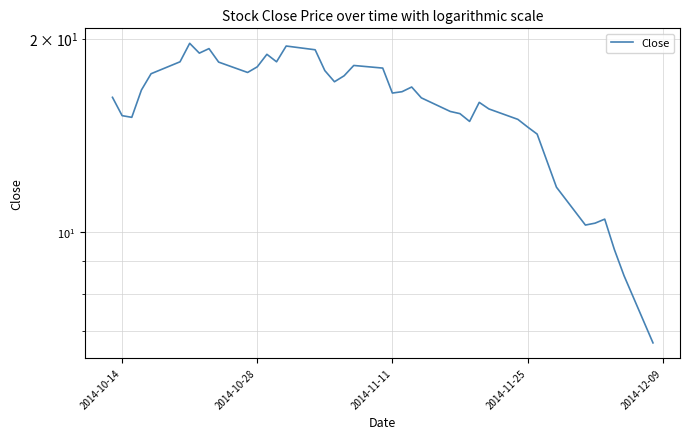

How many categories are shown in the chart?

40